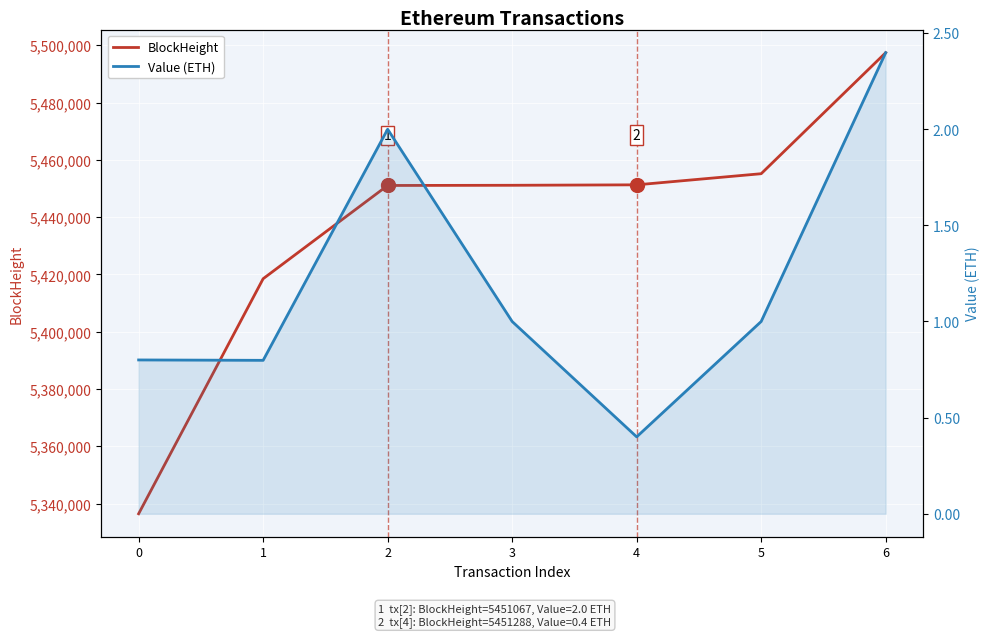

At how many categories does at least one series exceed 1400778?

7